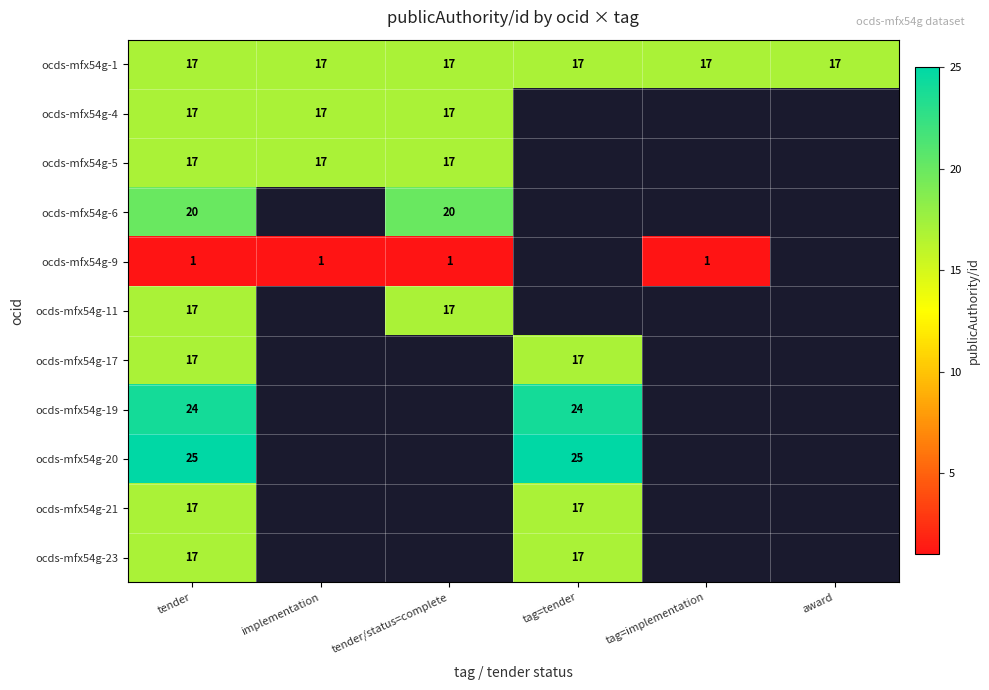

What is the approximate value of ocds-mfx54g-1 at tender?

17